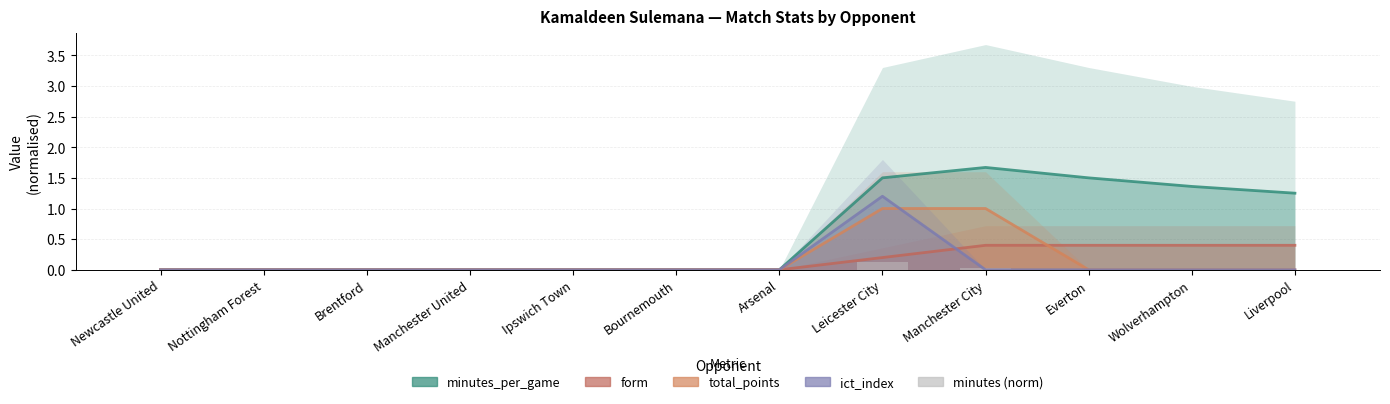

The value of minutes (norm) at Brentford is 0.0. True or false?

True